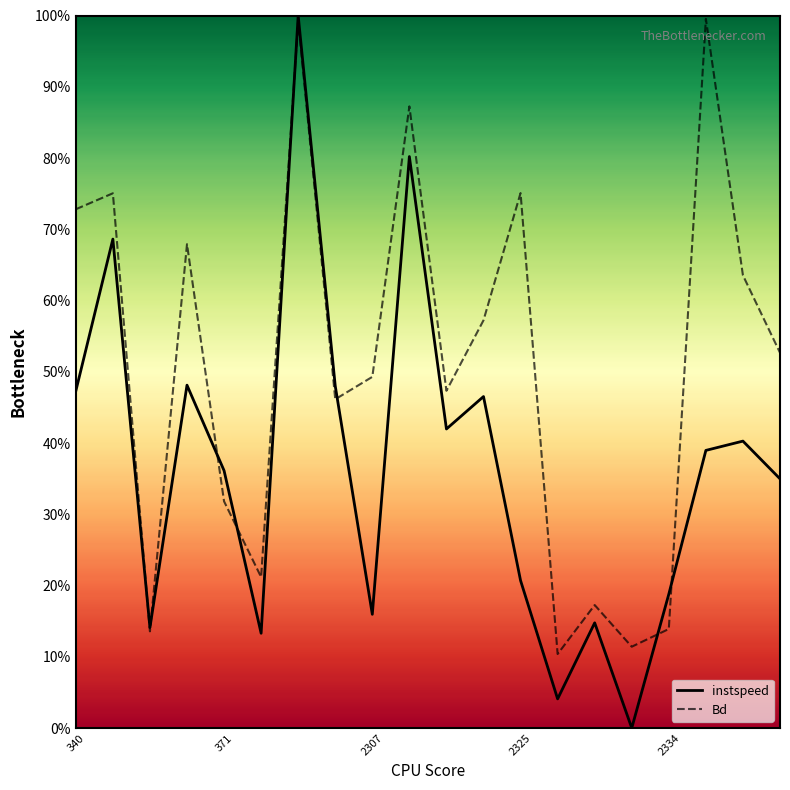

What is the maximum value for instspeed?

100.0